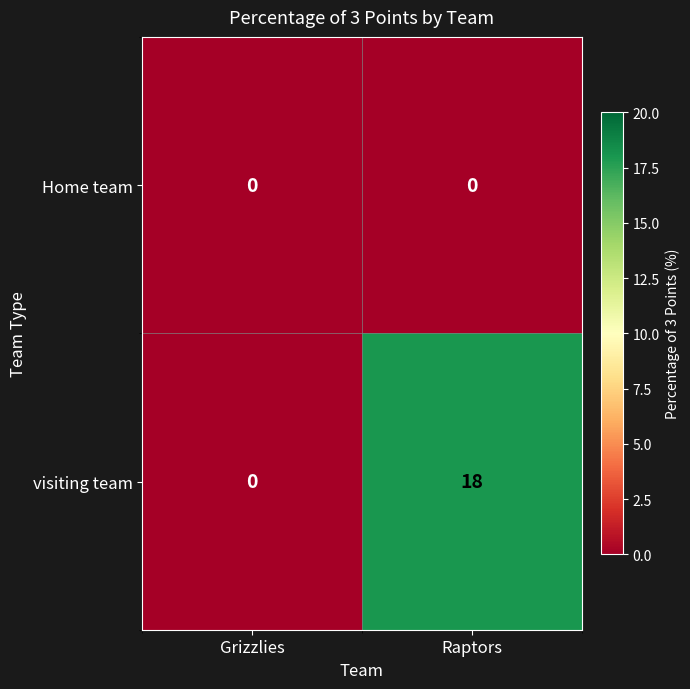

Rank the series by their average value, from lowest to highest.

Home team, visiting team